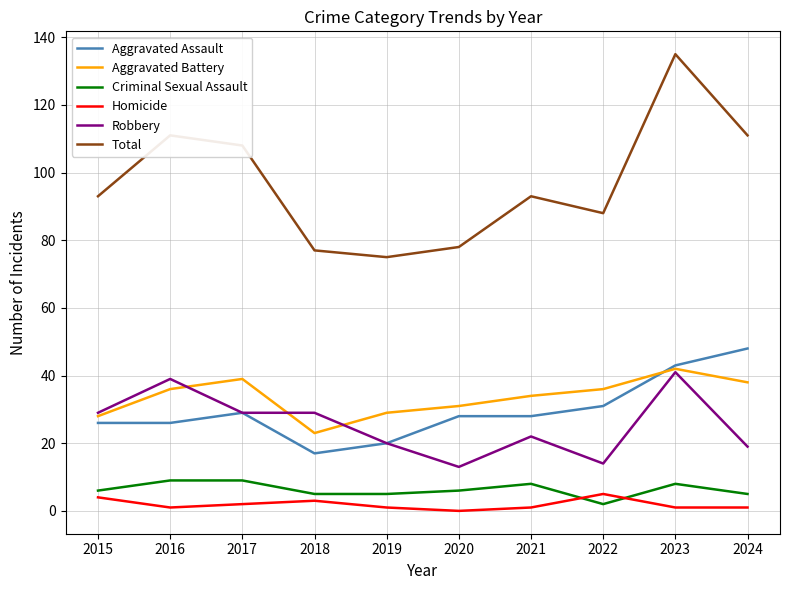

What is the difference between the maximum and second lowest values in the Homicide series?

4